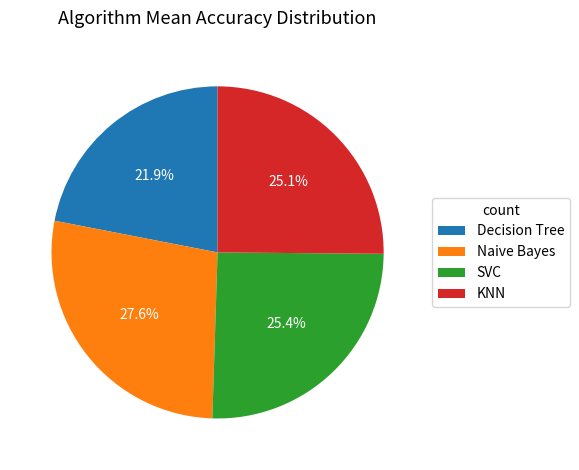

How many slices are in this pie chart?

4